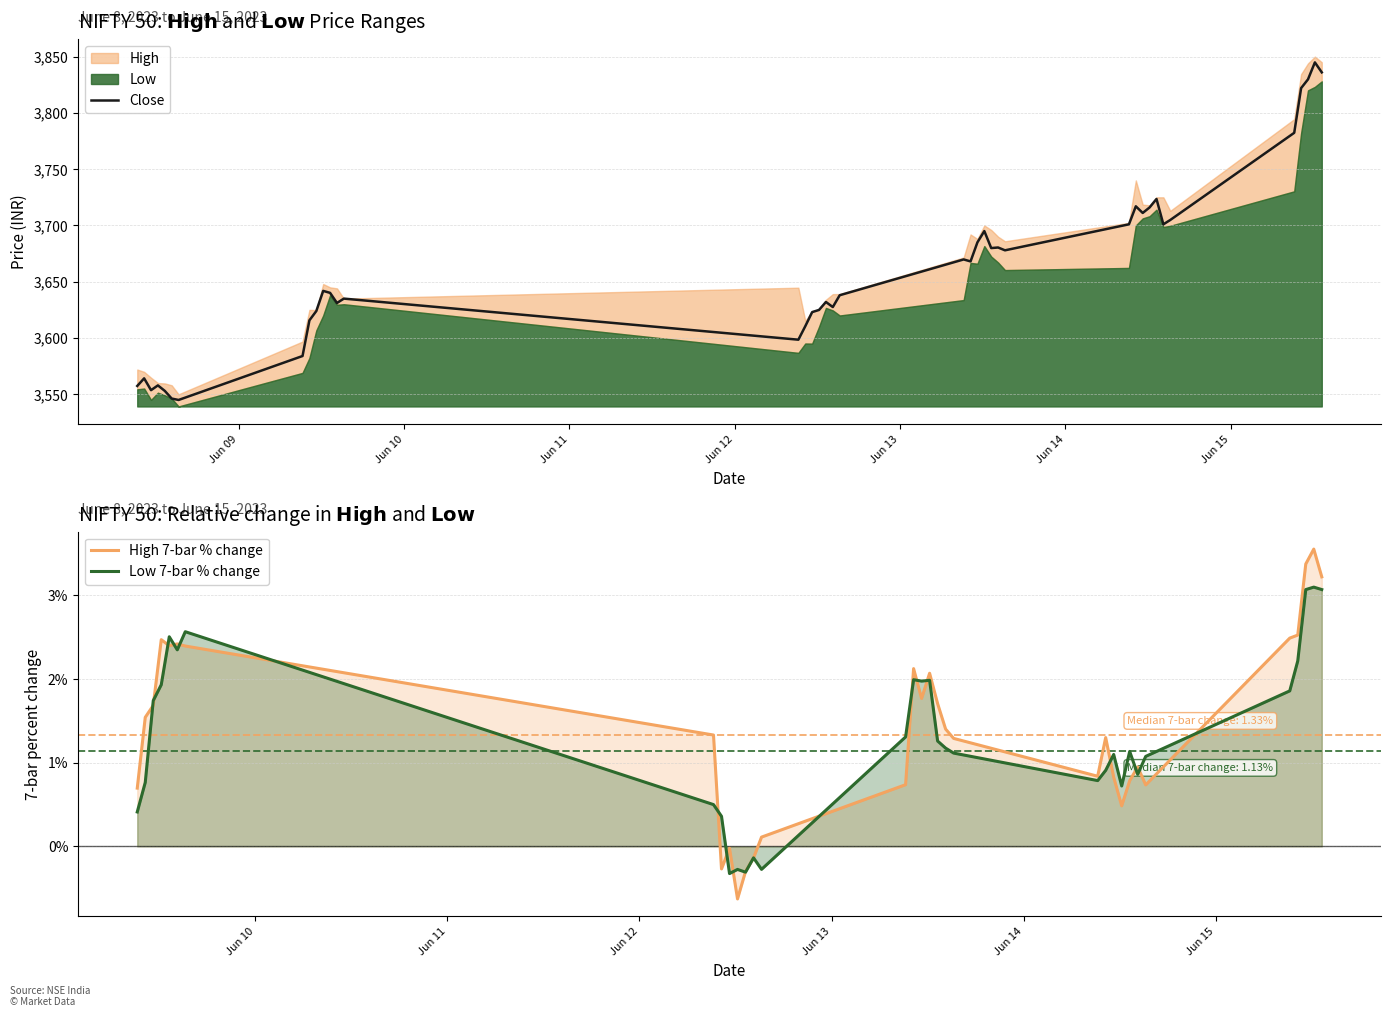

What is the difference between the maximum and minimum values in the Close series?

299.9